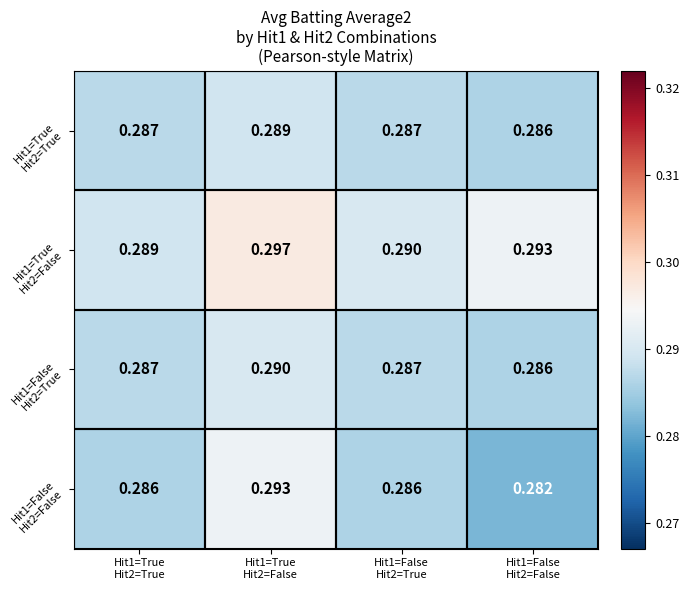

Count the number of categories in the chart.

4